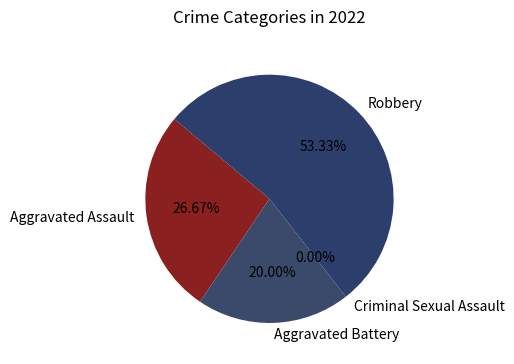

Which category has the biggest portion of the pie?

Robbery